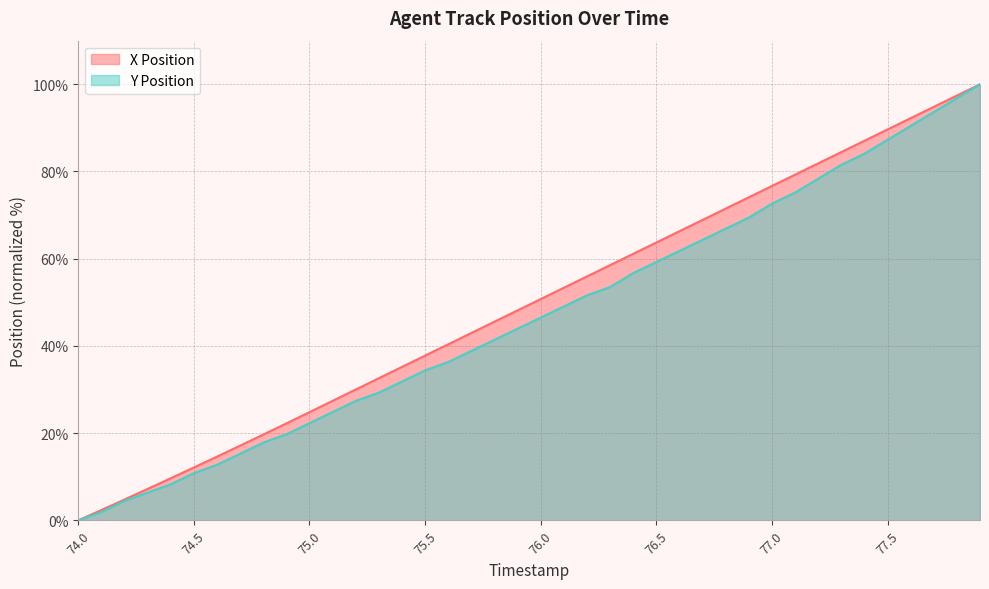

Which label corresponds to the smallest value in the chart?

74.0